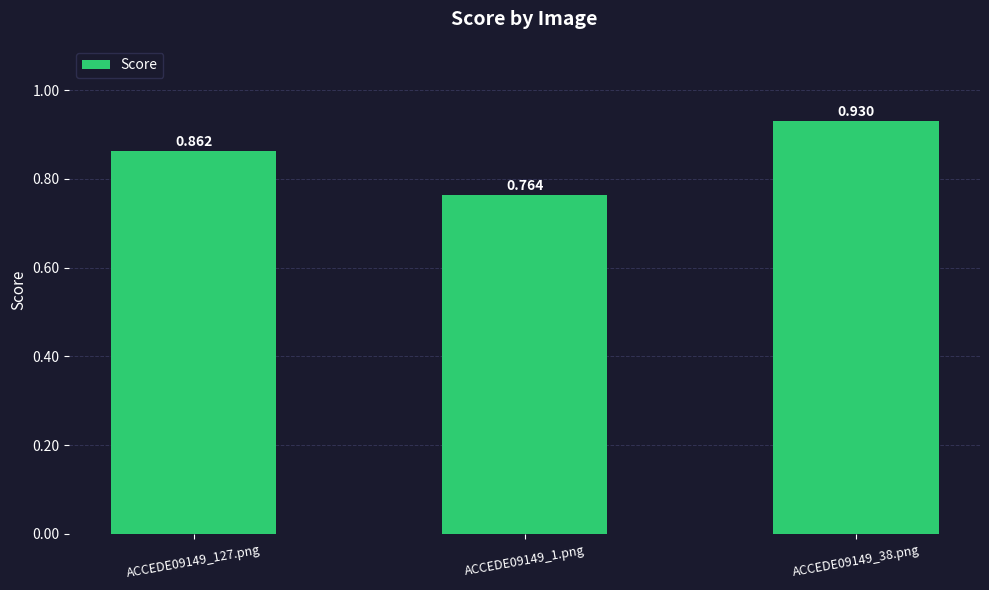

Are the bars grouped side by side (vs. stacked)?

No